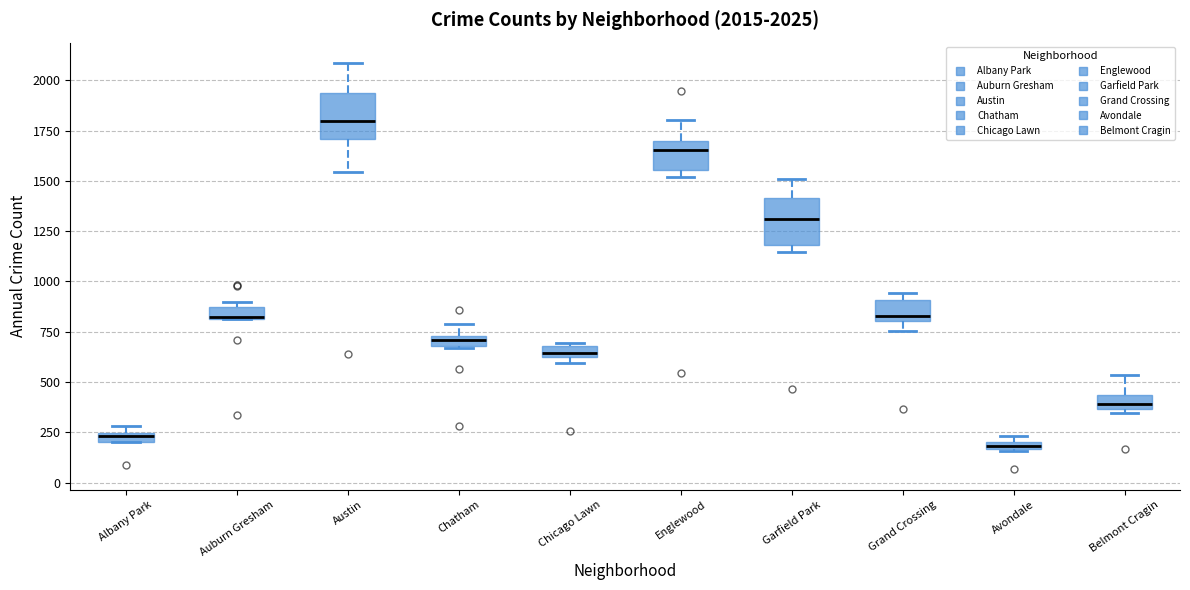

Which box has the highest median line?

Austin